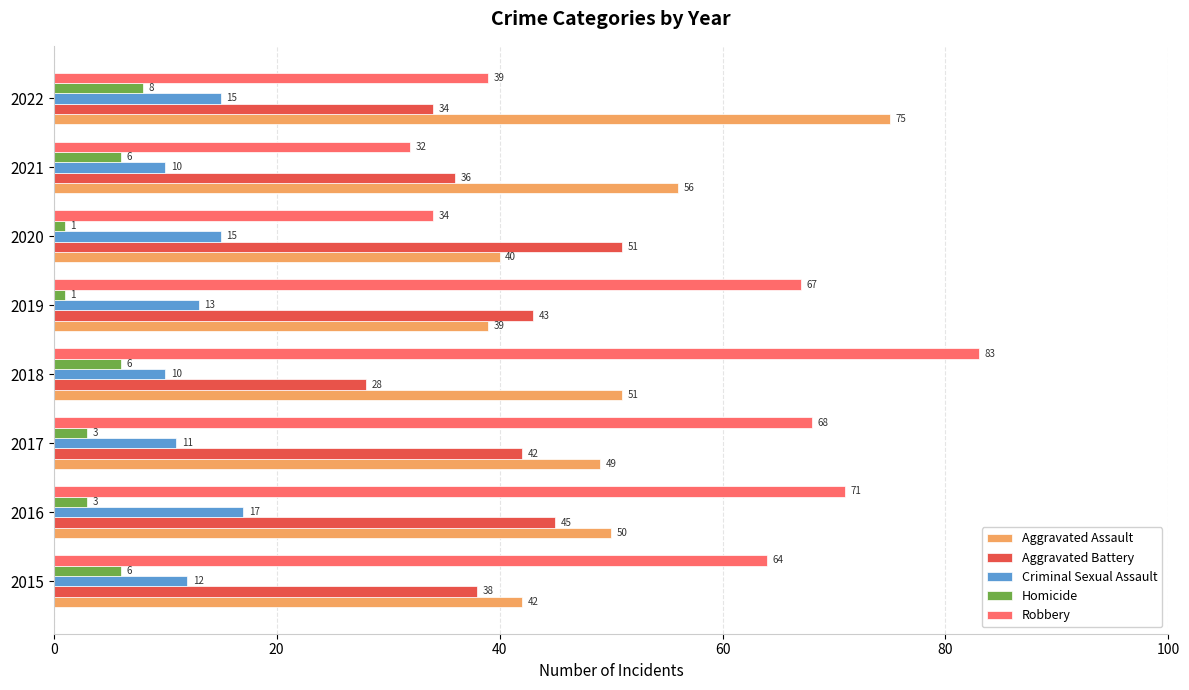

True or false: Homicide has a value of 8 at 2022.

True